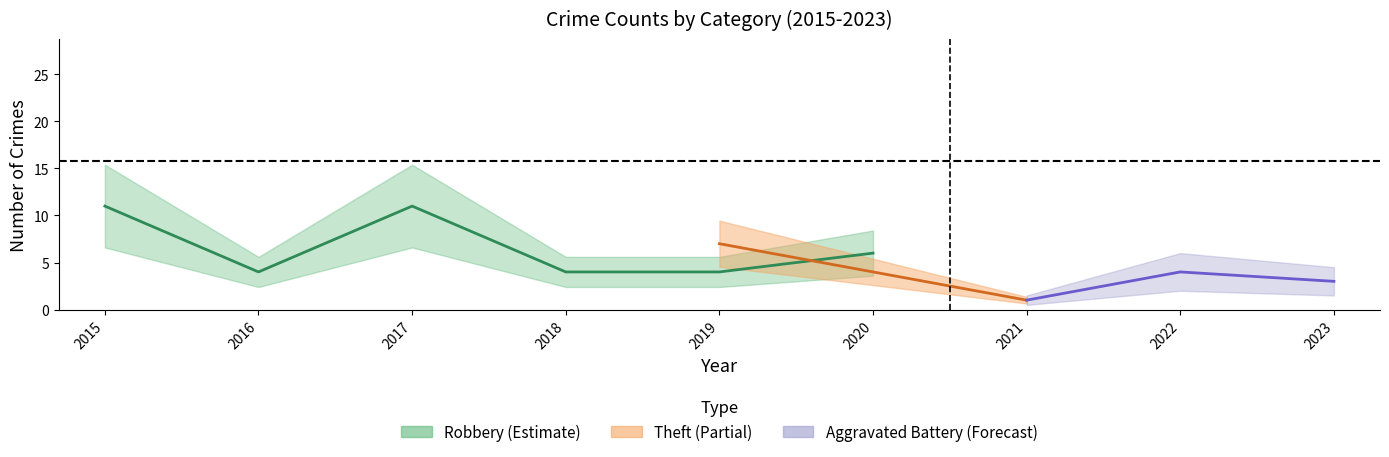

Where does the Robbery series first go above 4?

2015